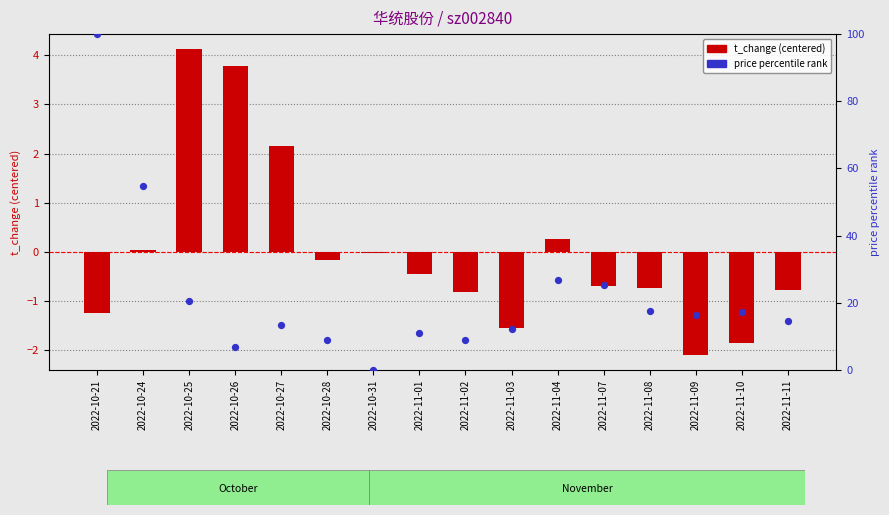

What are all the series names shown in the legend?

t_change (centered), price (percentile rank)